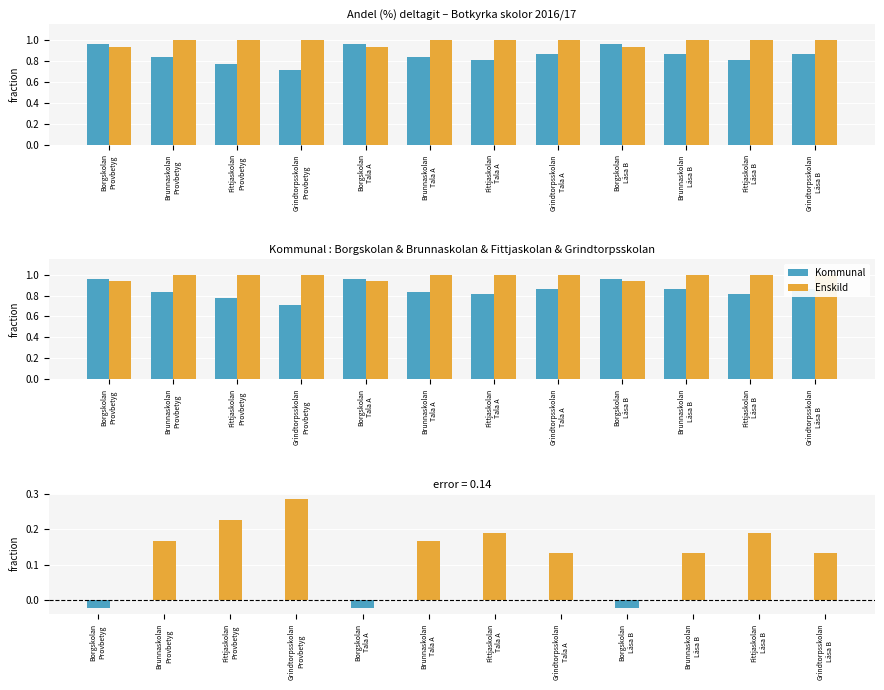

What is the label of the 12th bar from the right?

Borgskolan
Provbetyg